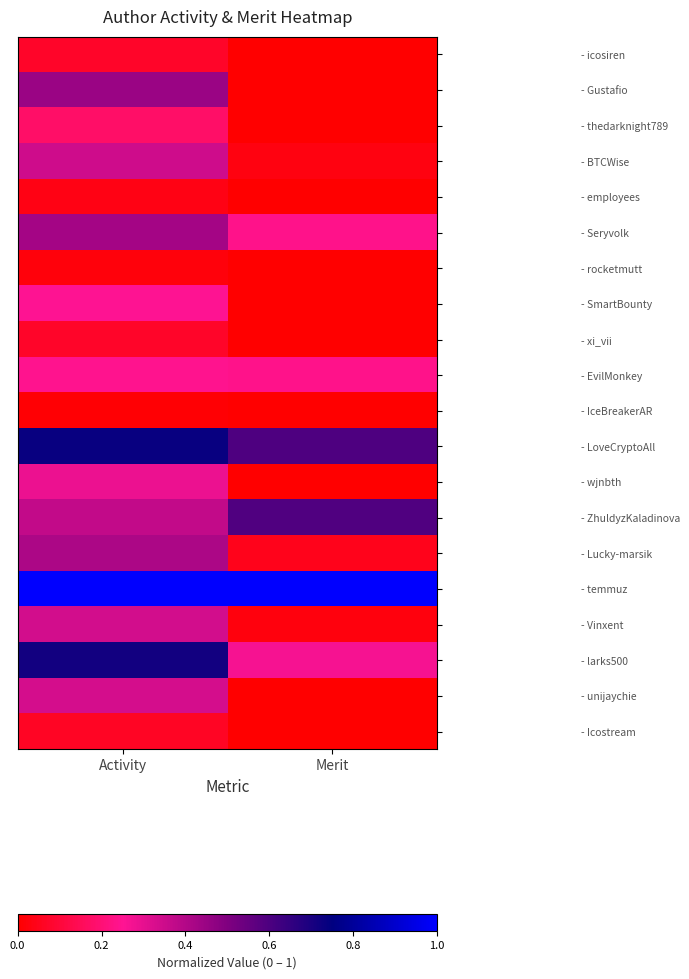

Reading right to left, transcribe all the data shown in this chart.

- icosiren: Merit=0.0	Activity=0.1
- Gustafio: Merit=0.0	Activity=0.4
- thedarknight789: Merit=0.0	Activity=0.2
- BTCWise: Merit=0.0	Activity=0.3
- employees: Merit=0.0	Activity=0.0
- Seryvolk: Merit=0.2	Activity=0.4
- rocketmutt: Merit=0.0	Activity=0.0
- SmartBounty: Merit=0.0	Activity=0.2
- xi_vii: Merit=0.0	Activity=0.1
- EvilMonkey: Merit=0.2	Activity=0.2
- IceBreakerAR: Merit=0.0	Activity=0.0
- LoveCryptoAll: Merit=0.6	Activity=0.7
- wjnbth: Merit=0.0	Activity=0.3
- ZhuldyzKaladinova: Merit=0.6	Activity=0.4
- Lucky-marsik: Merit=0.0	Activity=0.4
- temmuz: Merit=1.0	Activity=1.0
- Vinxent: Merit=0.0	Activity=0.3
- larks500: Merit=0.3	Activity=0.7
- unijaychie: Merit=0.0	Activity=0.3
- Icostream: Merit=0.0	Activity=0.1